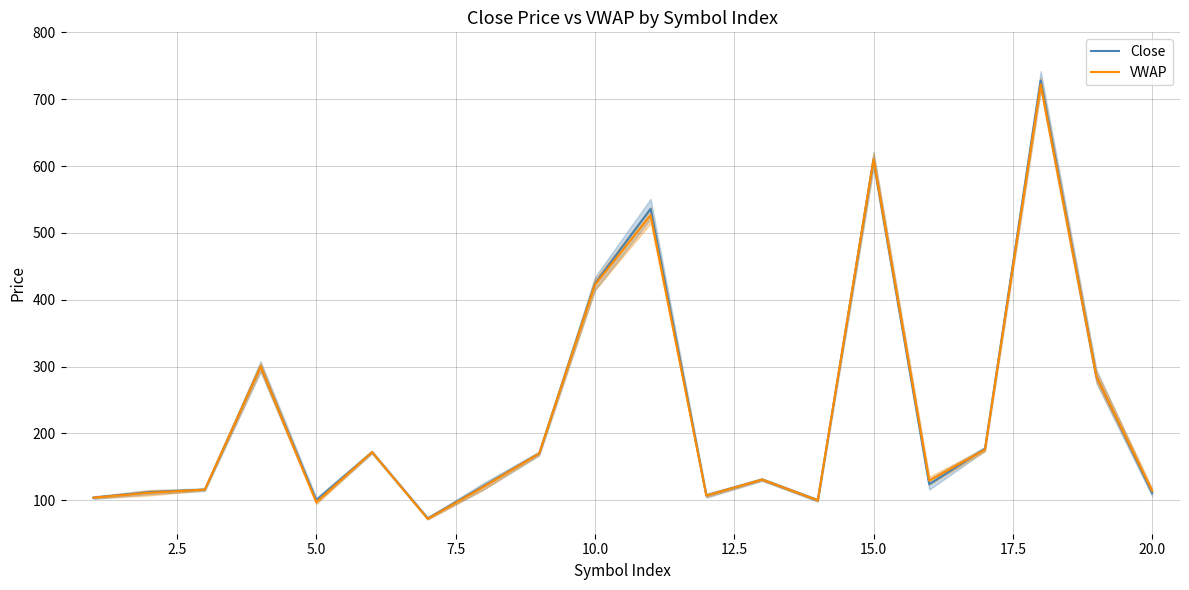

True or false: Close and VWAP intersect in this chart.

True